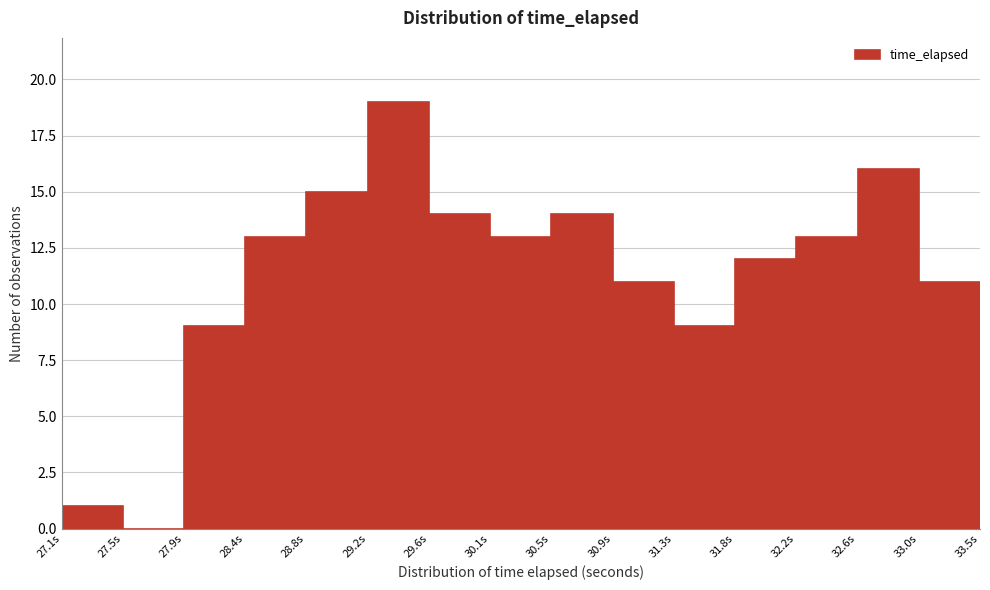

Reading left to right, list every bar in this chart as the range it spans on the x-axis followed by its height. Neither the bar edges nor the heights are printed on the chart, so give them approximately, as read against the axes.

27.10 to 27.50: 1
27.50 to 27.95: 0
27.95 to 28.35: 9
28.35 to 28.80: 13
28.80 to 29.20: 15
29.20 to 29.65: 19
29.65 to 30.05: 14
30.05 to 30.50: 13
30.50 to 30.90: 14
30.90 to 31.35: 11
31.35 to 31.75: 9
31.75 to 32.20: 12
32.20 to 32.60: 13
32.60 to 33.05: 16
33.05 to 33.45: 11